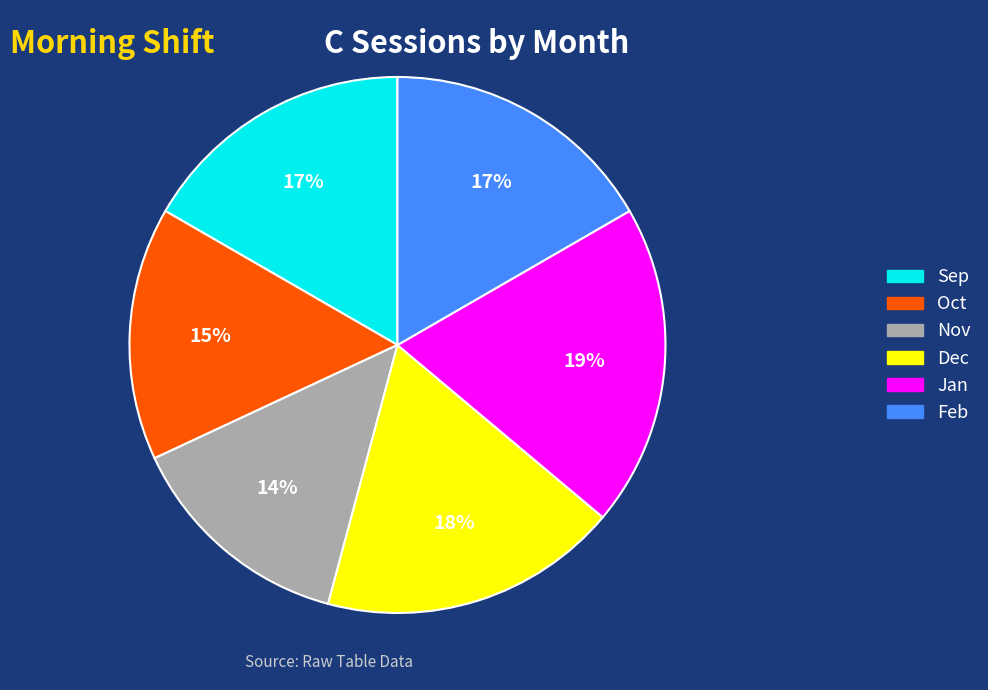

What percentage is the Oct slice, to the nearest percent?

15%